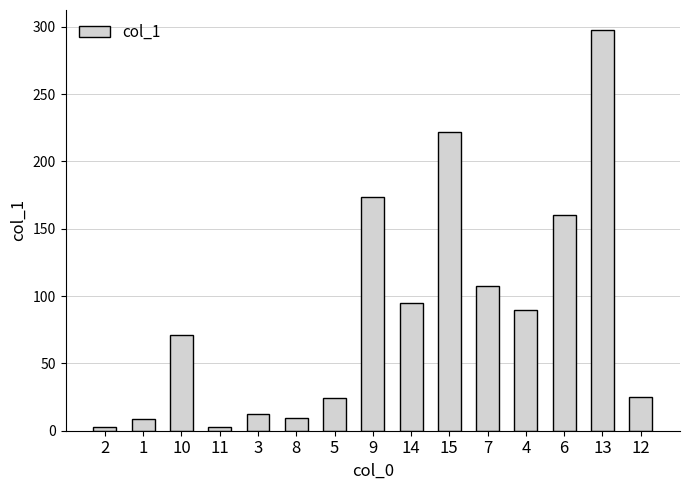

True or false: the data shows 159.8 at 6.

True